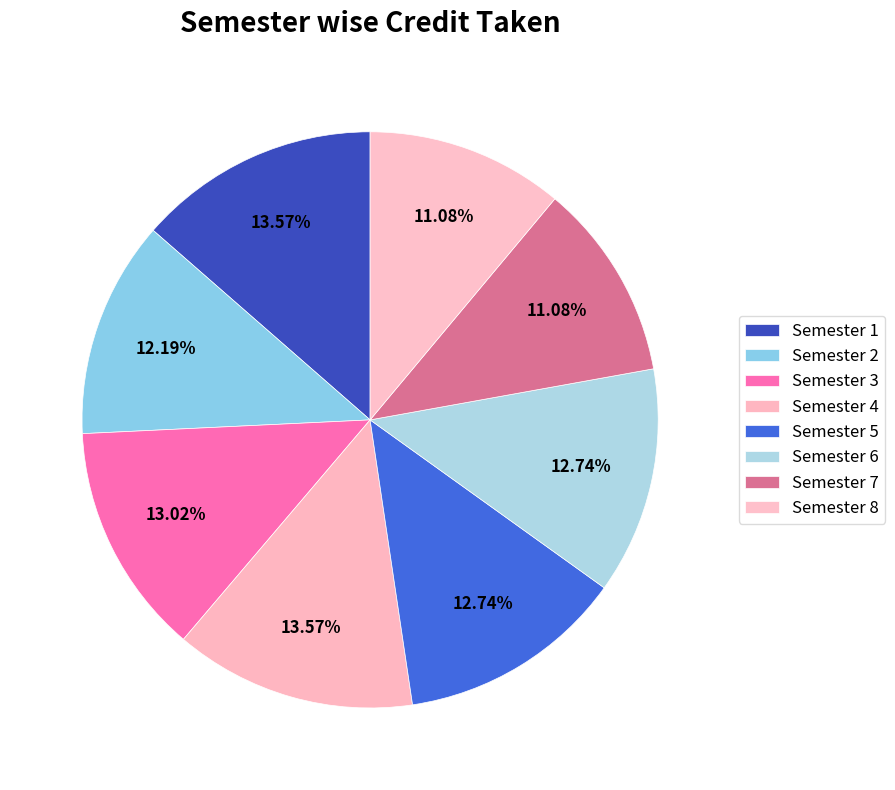

What is the ratio of the value at Semester 3 to the value at Semester 2?

1.1